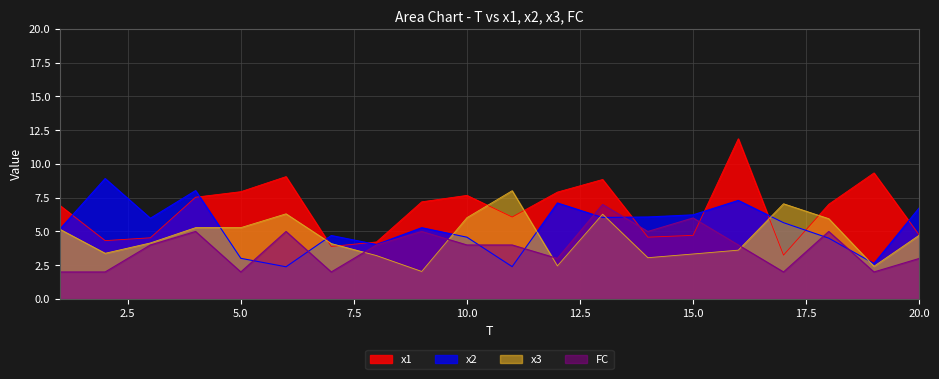

True or false: x3 has more than 2 points higher than both neighbors.

True